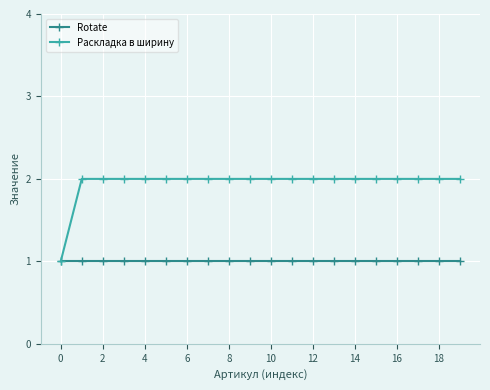

How many distinct data groups are displayed?

2